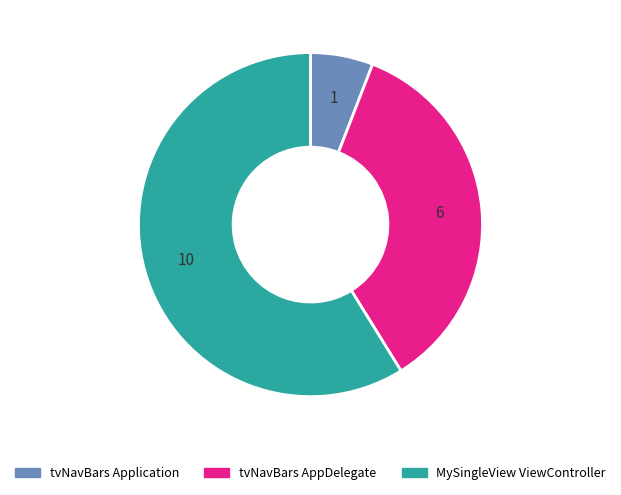

Is it true that tvNavBars AppDelegate is 29% of the pie?

False